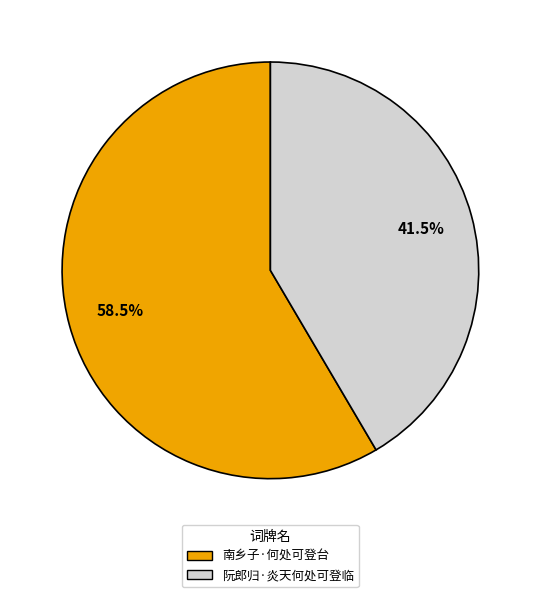

To the nearest percent, what is the combined percentage of 南乡子·何处可登台 and 阮郎归·炎天何处可登临?

100%